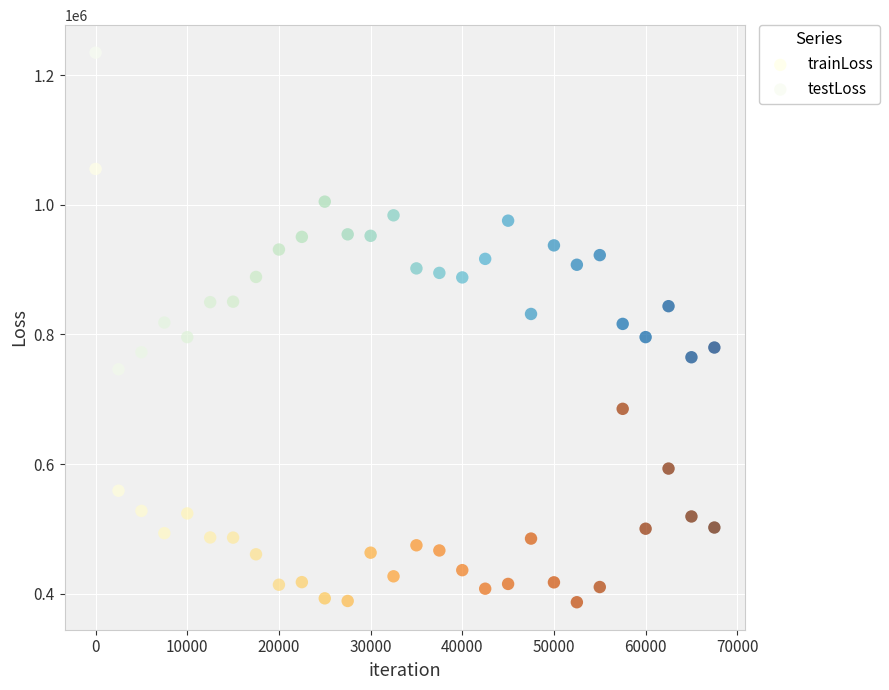

Which series has the largest Y range (max minus min)?

trainLoss